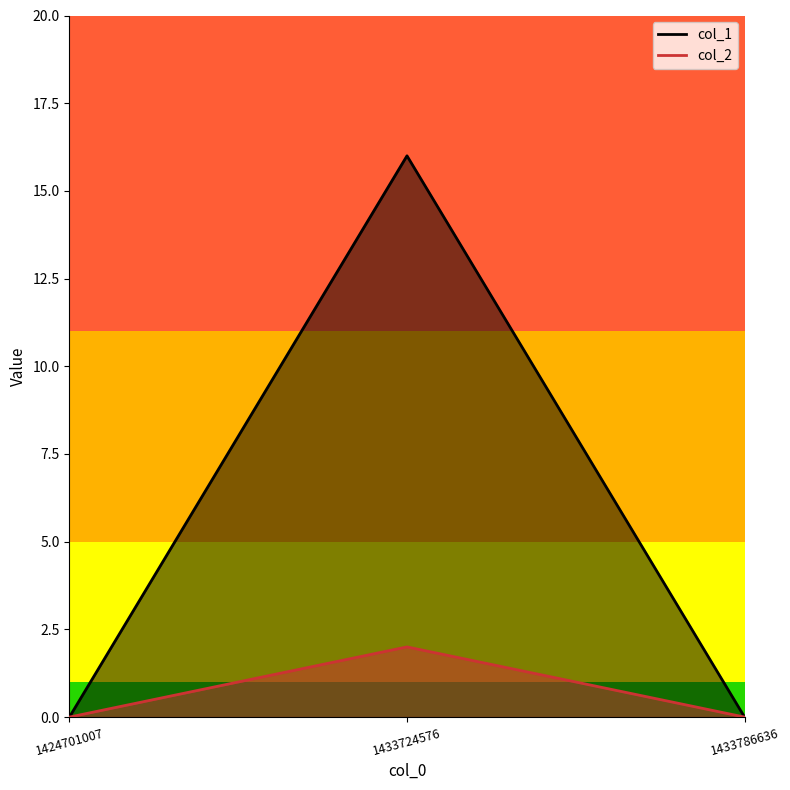

What is the value of the col_2 point at the 2nd from the left?

2